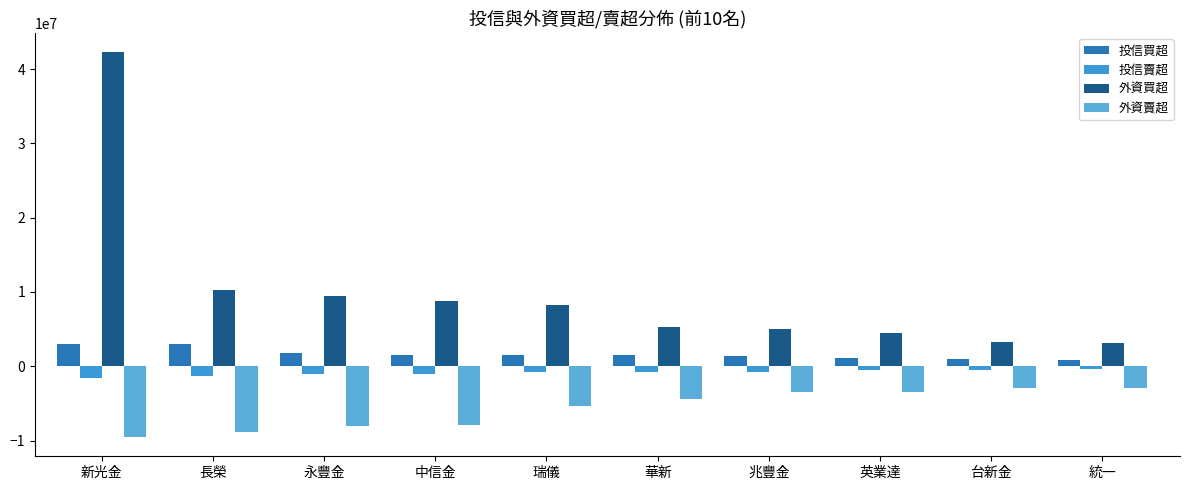

What is the value of the 外資買超 bar at the 6th from the left?

5264857